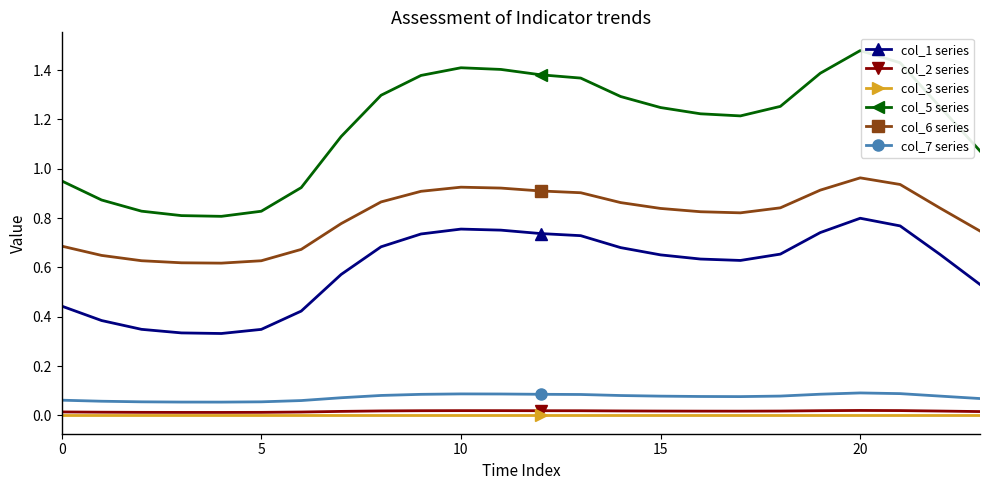

True or false: col_1 series has more than 0 interior local peaks.

True